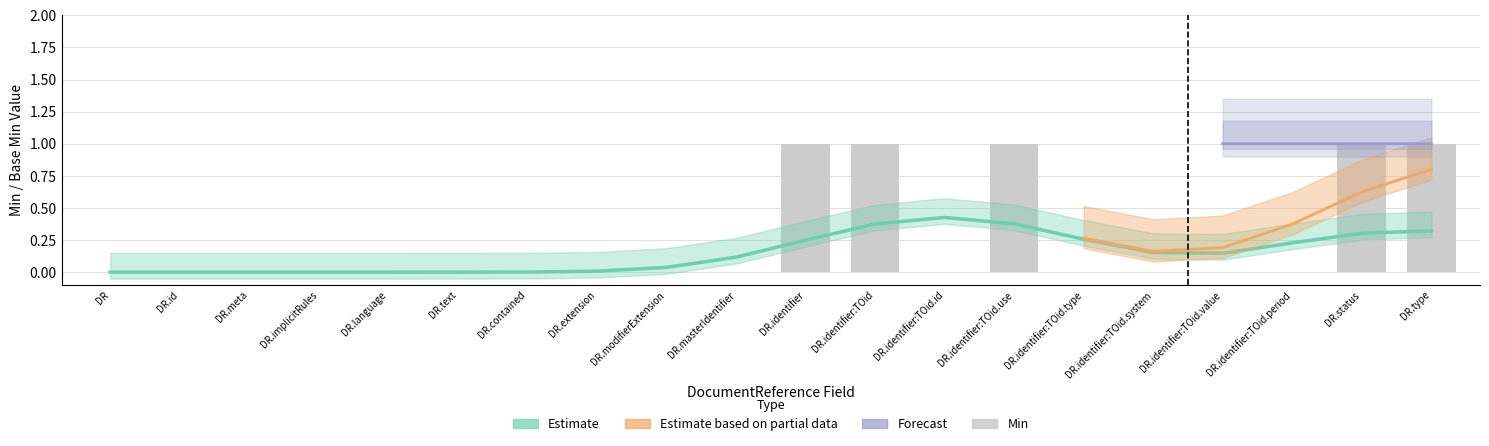

True or false: the data shows 0 at DR.meta.

True